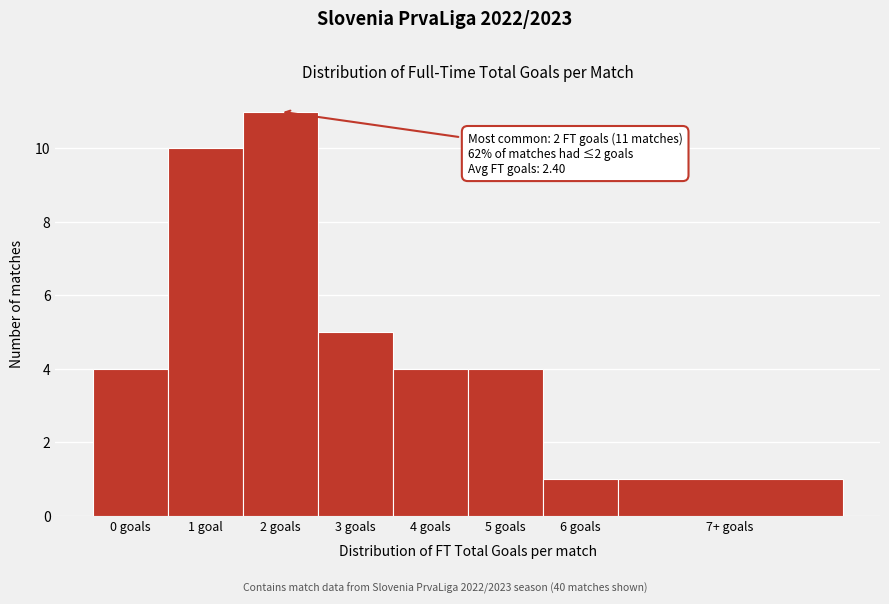

Reading left to right, what are all the values shown in this chart?

0 goals=4	1 goal=10	2 goals=11	3 goals=5	4 goals=4	5 goals=4	6 goals=1	7+ goals=1